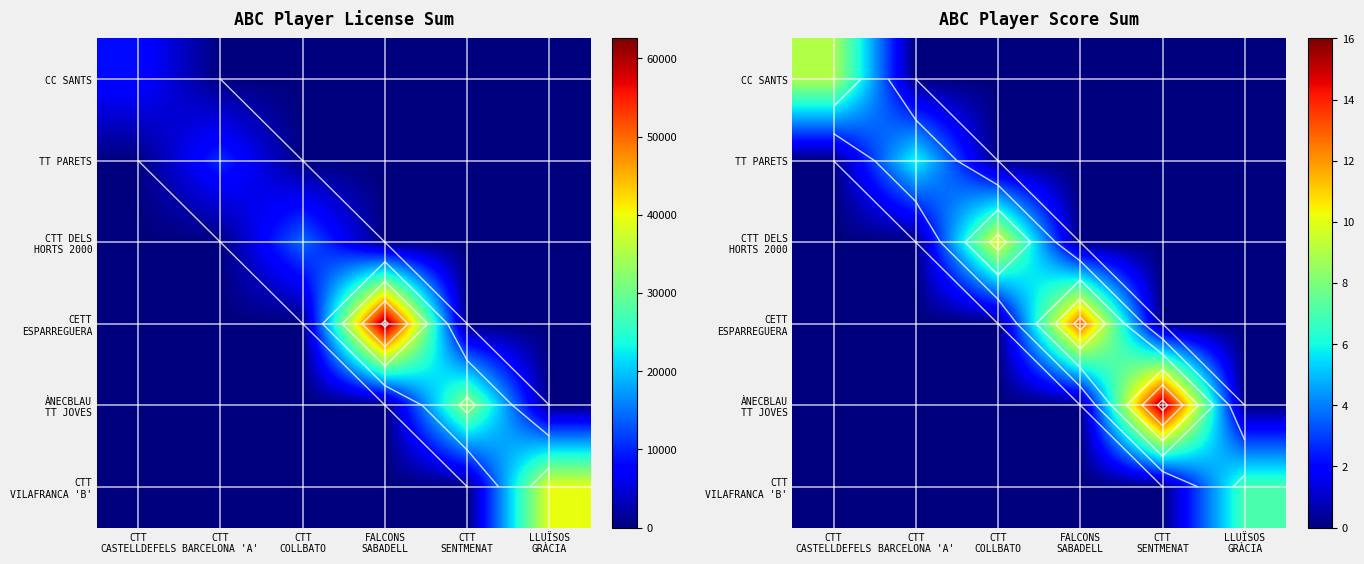

Rank the series at FALCONS SABADELL from lowest to highest value.

CC SANTS, TT PARETS, CTT DELS HORTS 2000, ÀNECBLAU TT JOVES, CTT VILAFRANCA 'B', CETT ESPARREGUERA